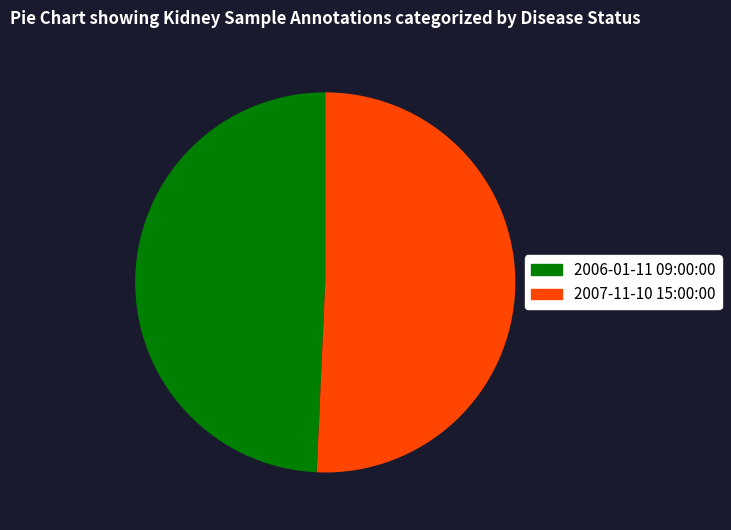

Is the sum of 2006-01-11 09:00:00 and 2007-11-10 15:00:00 greater than half?

Yes